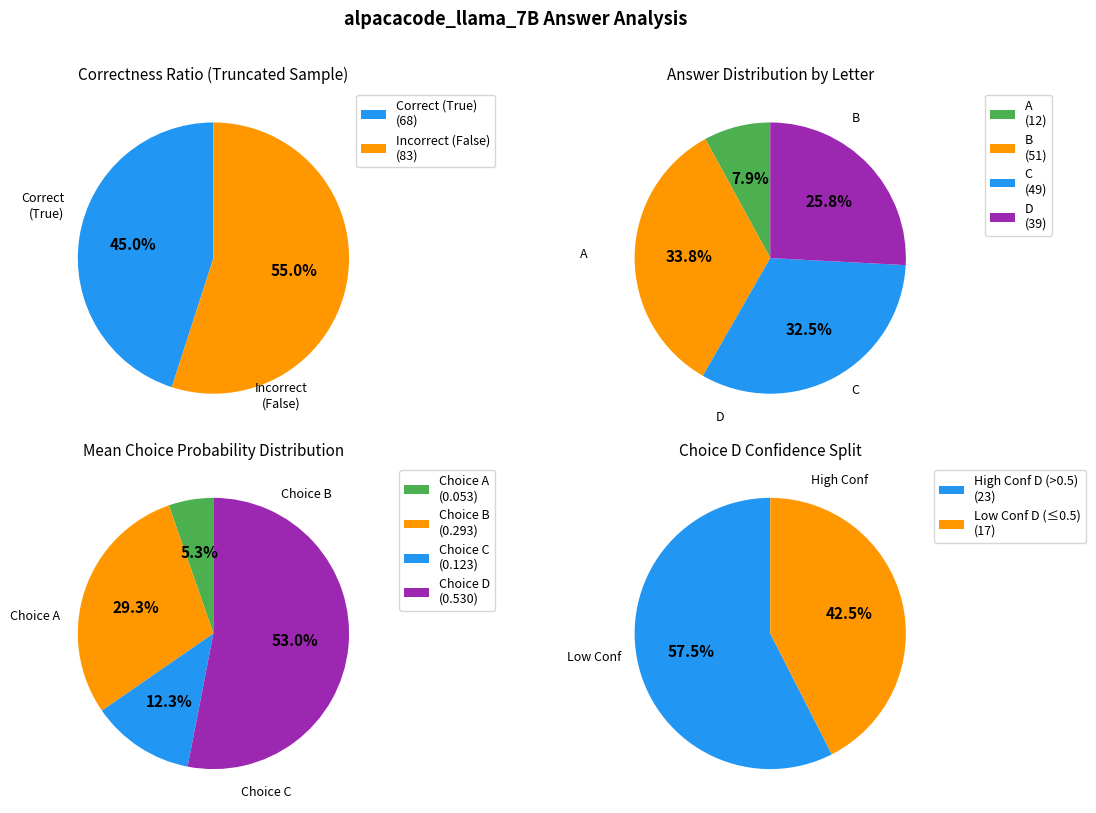

The J slice represents 1% of the pie. True or false?

False